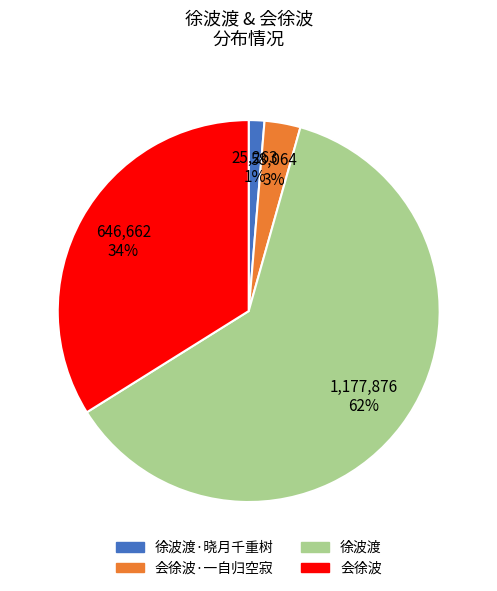

To the nearest percent, what is the average slice percentage?

25%